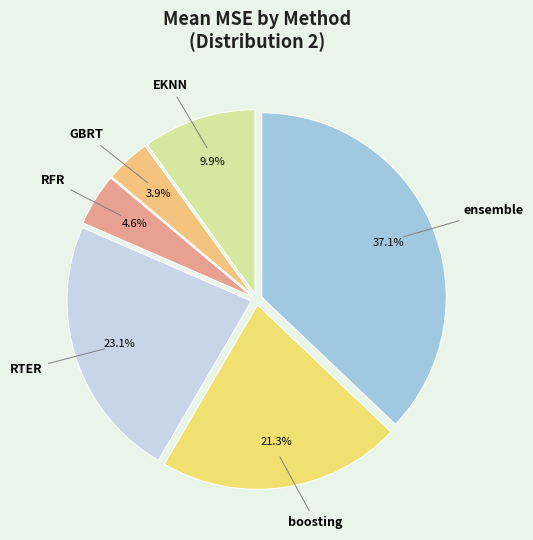

To the nearest percent, what is the difference between the largest and smallest slice percentages?

33%